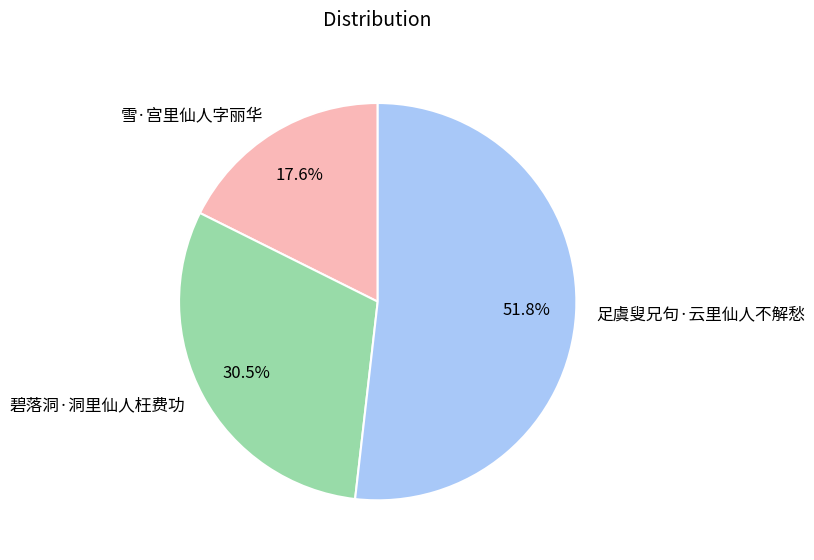

True or false: 足虞叟兄句·云里仙人不解愁 accounts for 44% of the total.

False